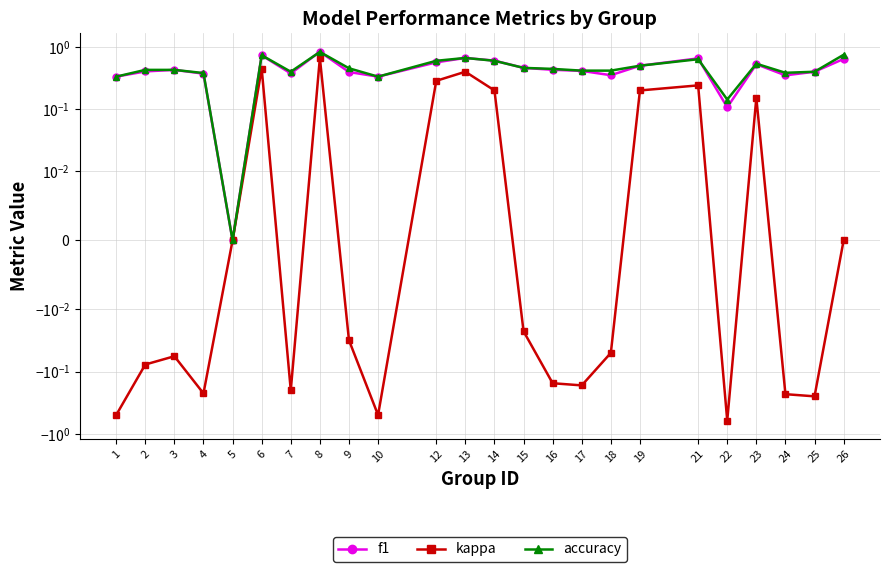

What is the difference between the maximum and minimum values in the accuracy series?

0.8